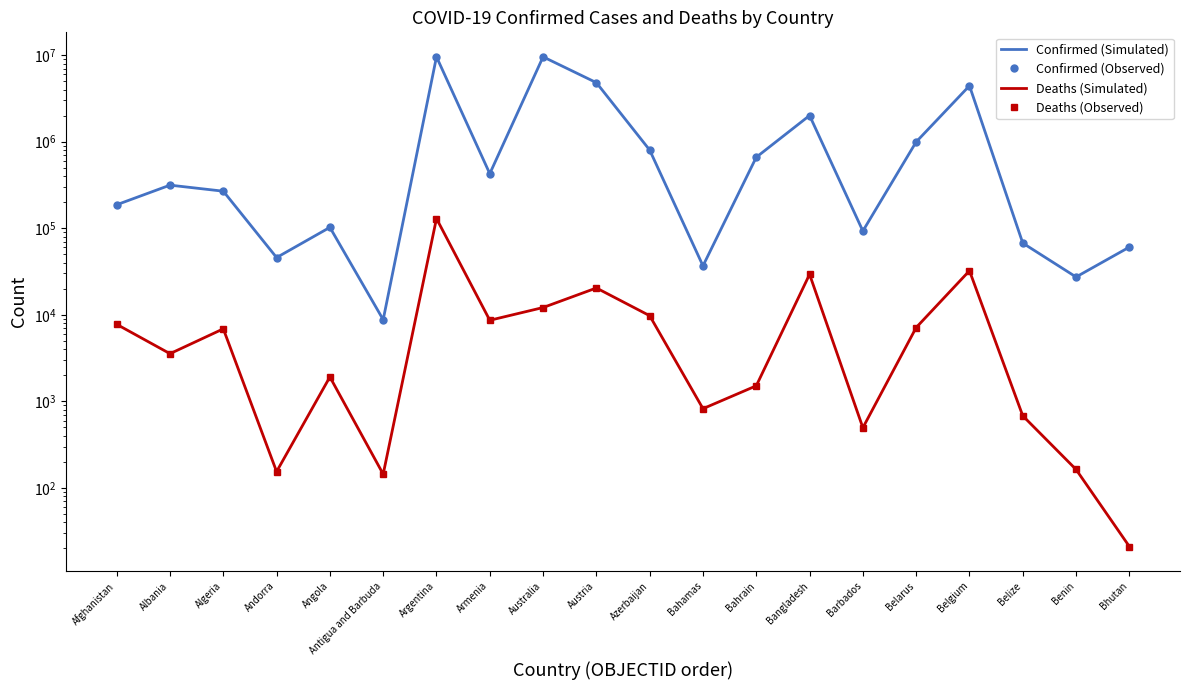

How many lines are shown in the chart?

4